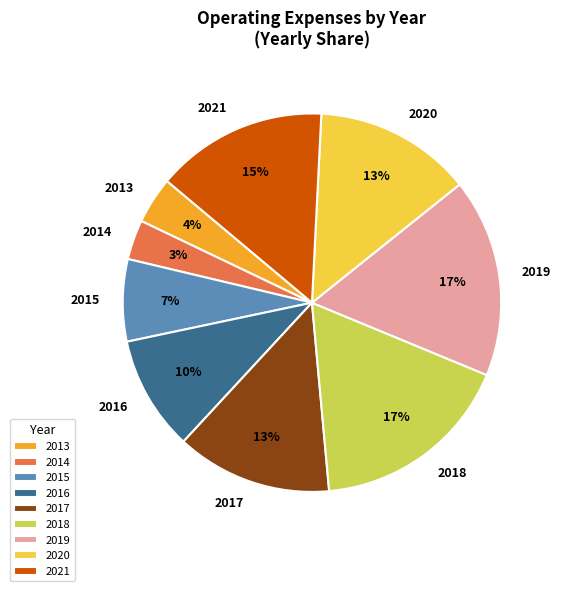

To the nearest percent, what is the combined percentage of 2021 and 2015?

22%